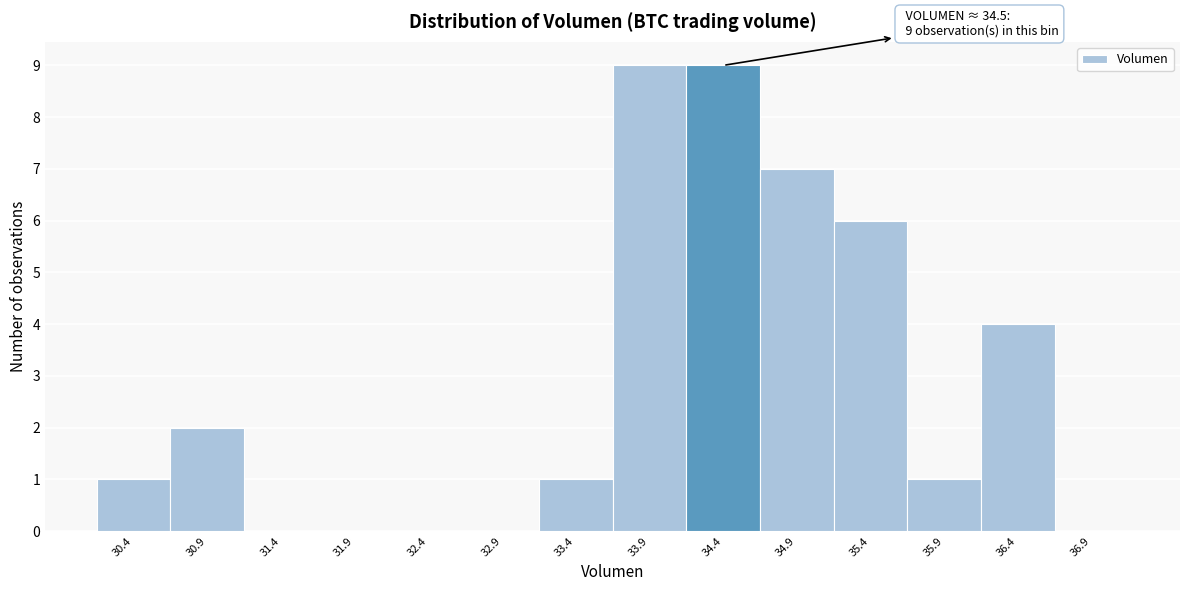

Reading left to right, transcribe all the data shown in this chart.

30.4=1	30.9=2	31.4=0	31.9=0	32.4=0	32.9=0	33.4=1	33.9=9	34.4=9	34.9=7	35.4=6	35.9=1	36.4=4	36.9=0